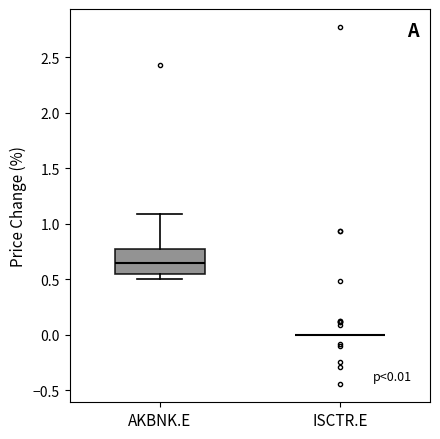

Comparing the boxes themselves (not the whiskers), which one is the tallest?

AKBNK.E